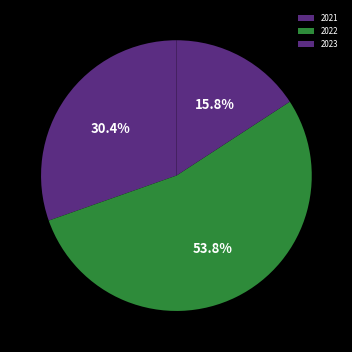

To the nearest percent, what portion does 2023 represent?

16%